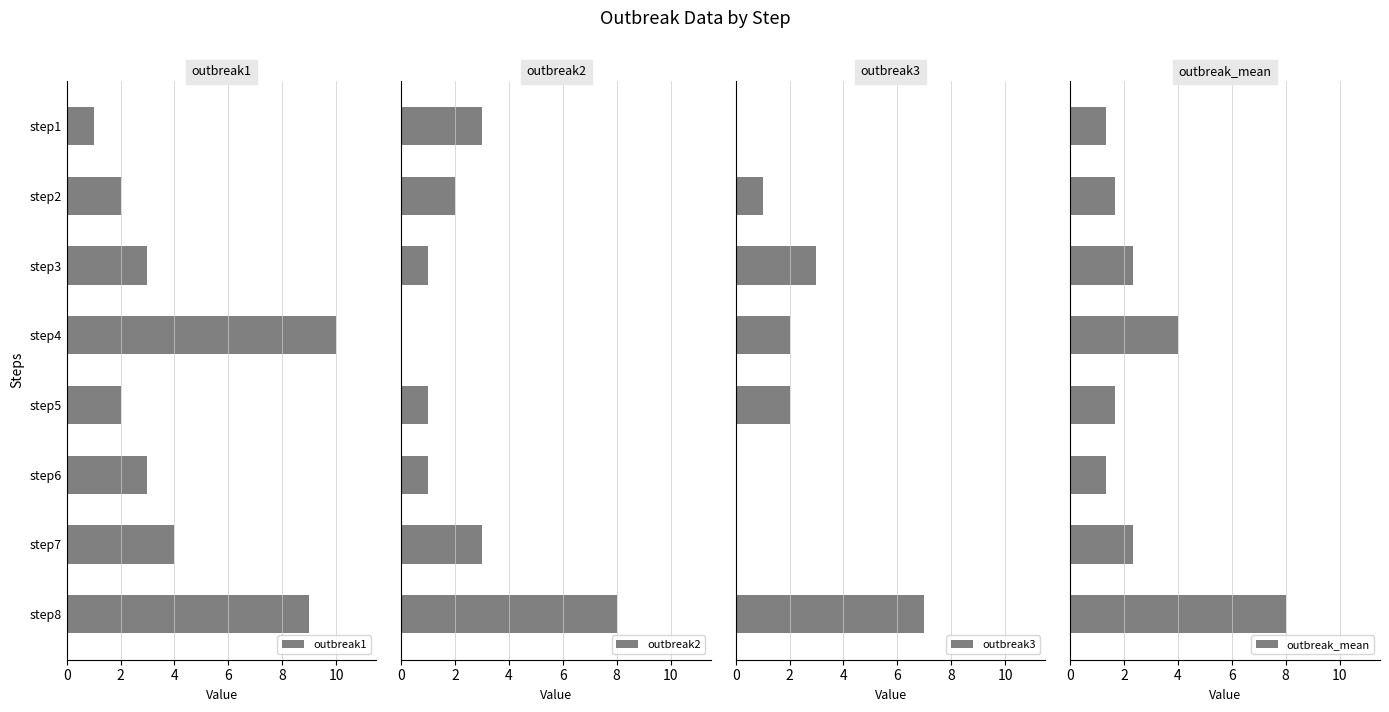

How many outbreak3 values are between 0 and 3?

7